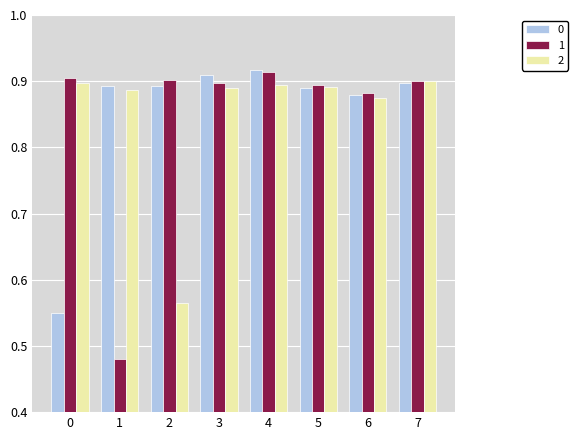

How many bars are there in each group?

3